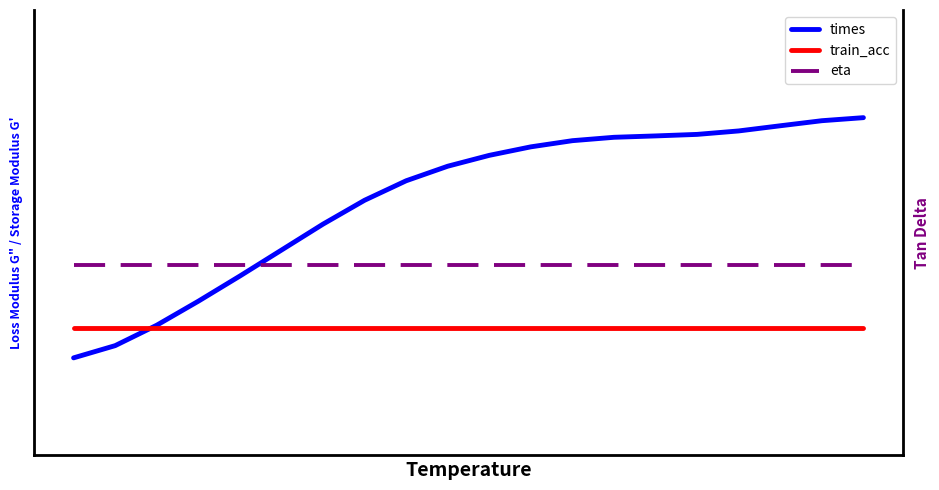

What is the value of the eta point at the 14th from the left?

0.5